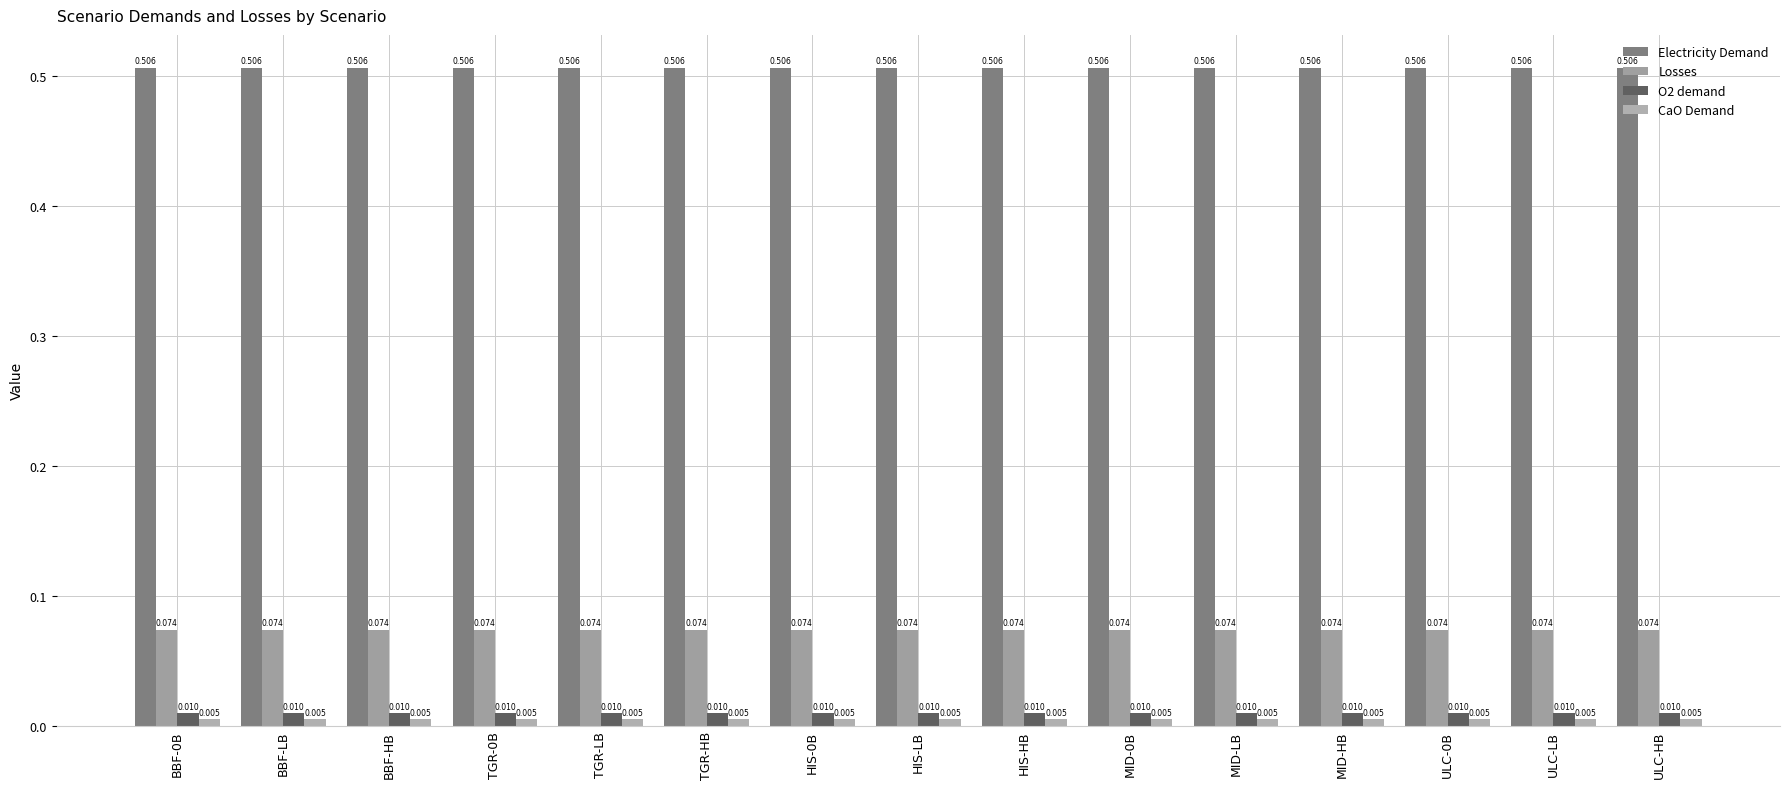

Between BBF-LB and ULC-HB, which is larger?

BBF-LB